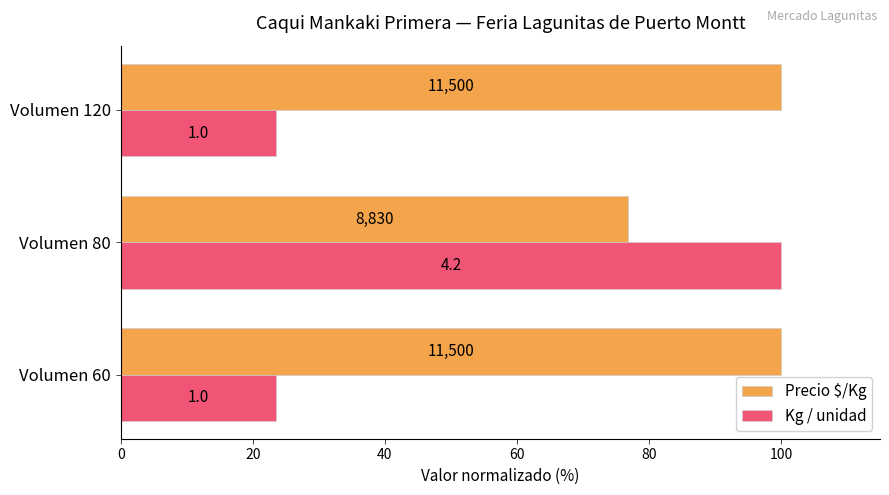

List the series in order of their peak value, lowest first.

Precio $/Kg, Kg / unidad